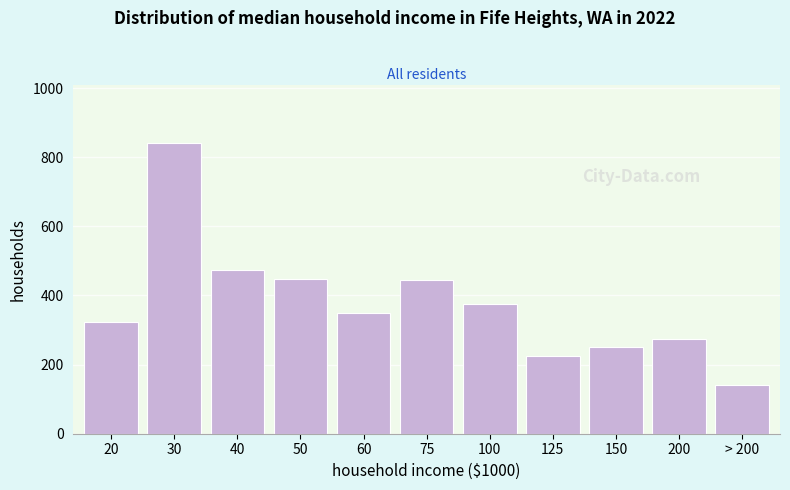

What value does the data have at 40, to the nearest 100?

500